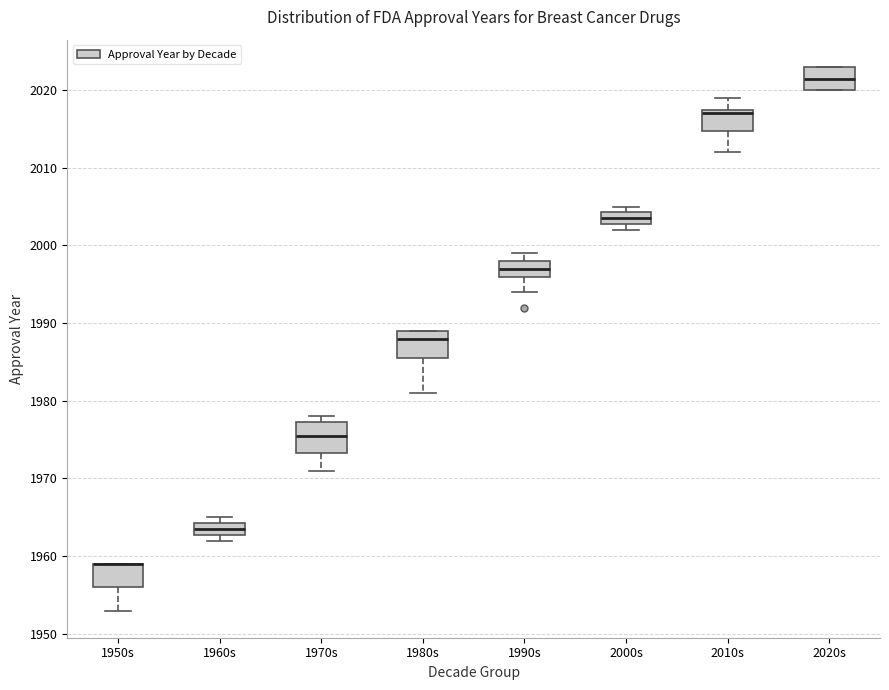

Where is the upper edge of the box for 1980s on the y-axis? The values are not printed on the chart, so give them approximately, as read against the axis.

1989